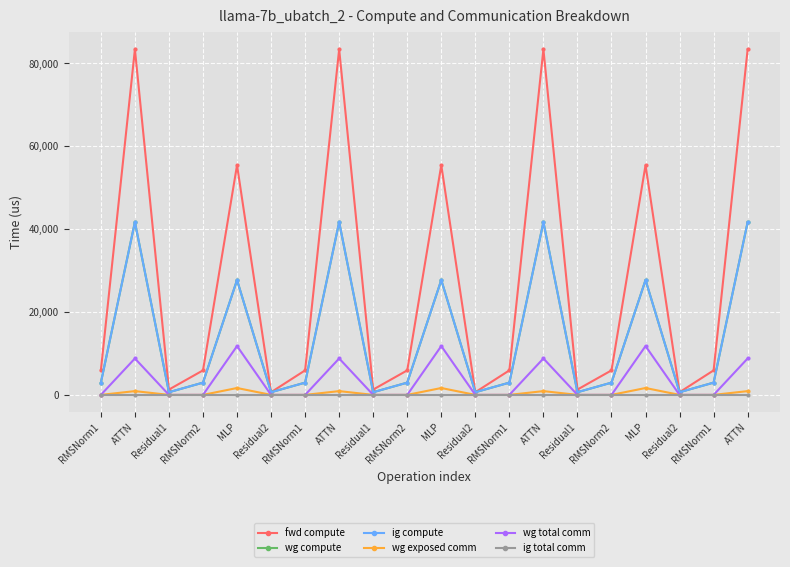

Does the chart have visible grid lines?

Yes